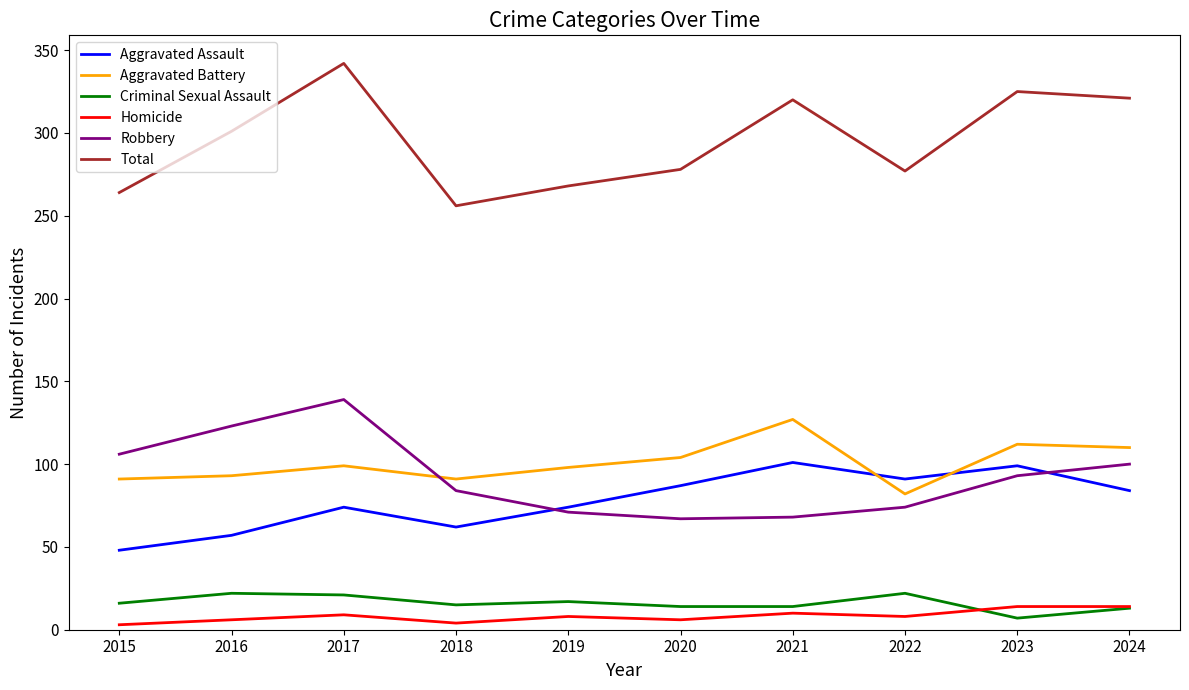

Which category has the highest value in the Aggravated Battery series?

2021